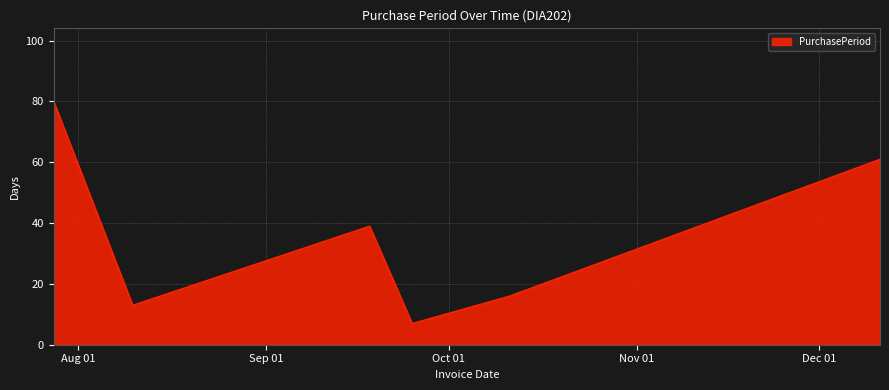

What is the difference between the second highest and second lowest values?

48